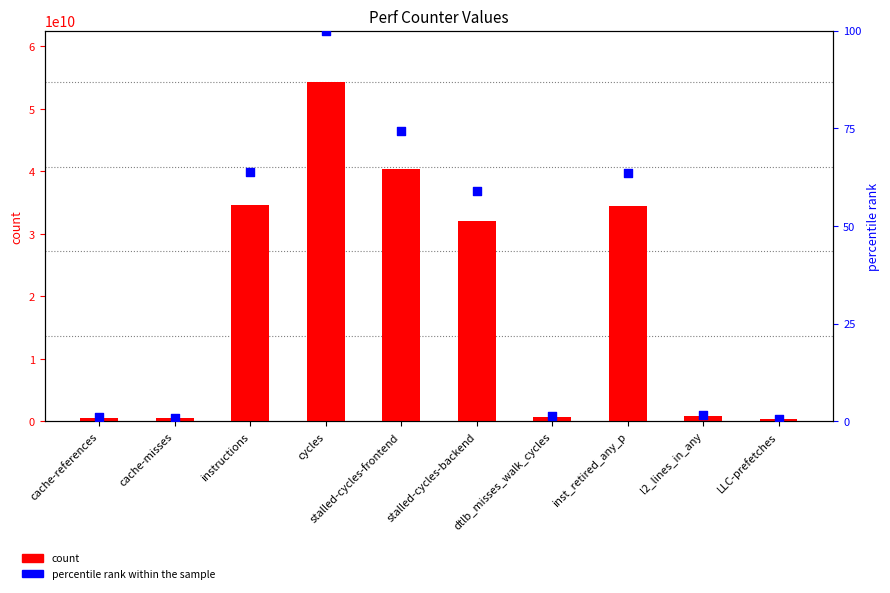

Which series has the largest total across all categories?

count